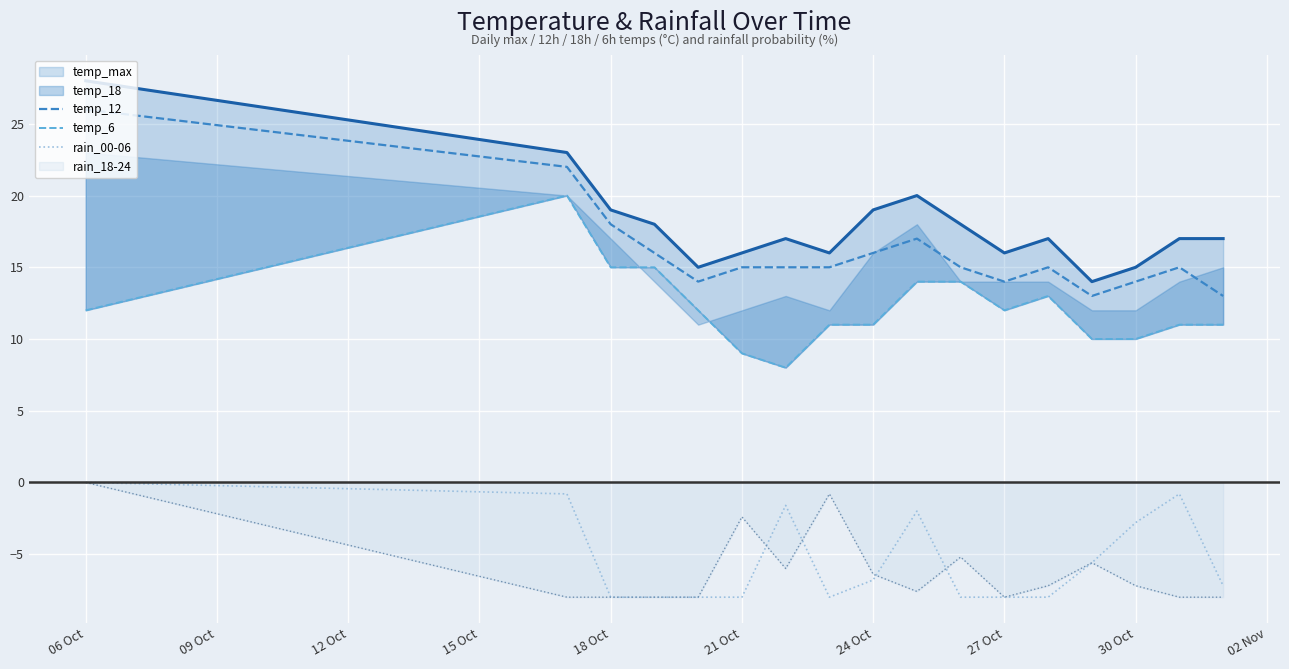

True or false: temp_12 and rain_18-24 intersect in this chart.

False